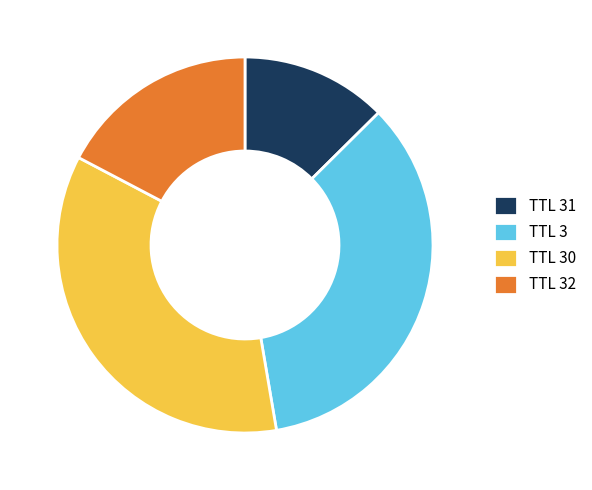

Between TTL 30 and TTL 31, which is larger?

TTL 30